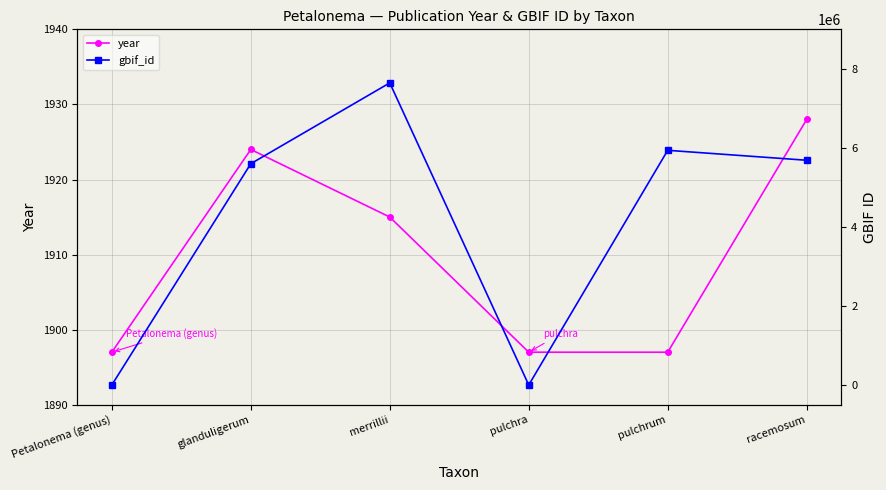

At which label is year closest to 1912?

merrillii